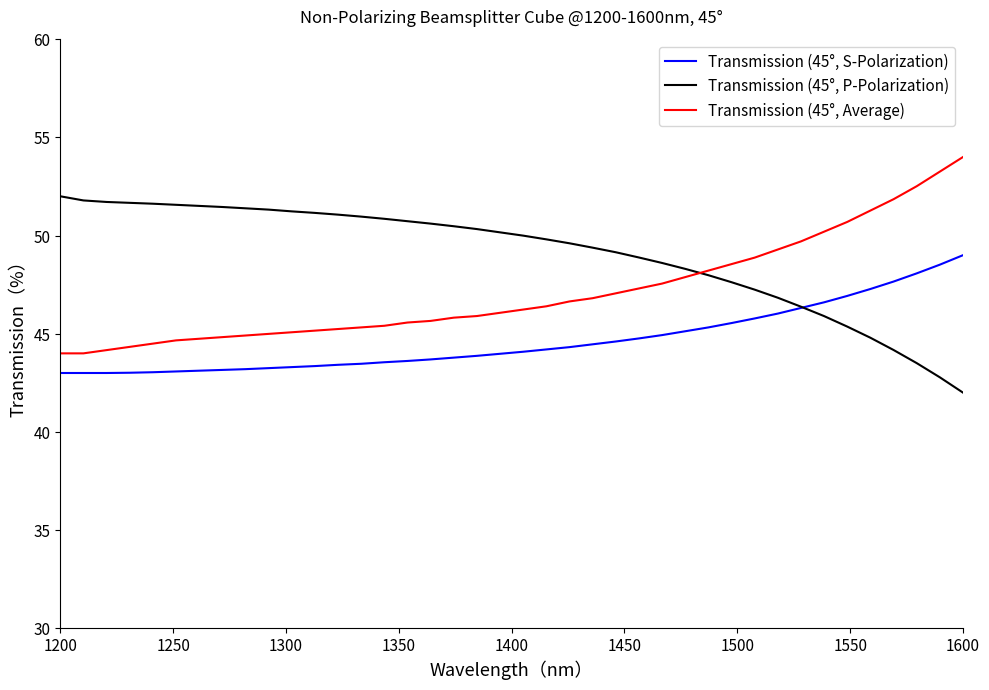

Rank the series by their maximum value, from lowest to highest.

Transmission (45°, S-Polarization), Transmission (45°, P-Polarization), Transmission (45°, Average)